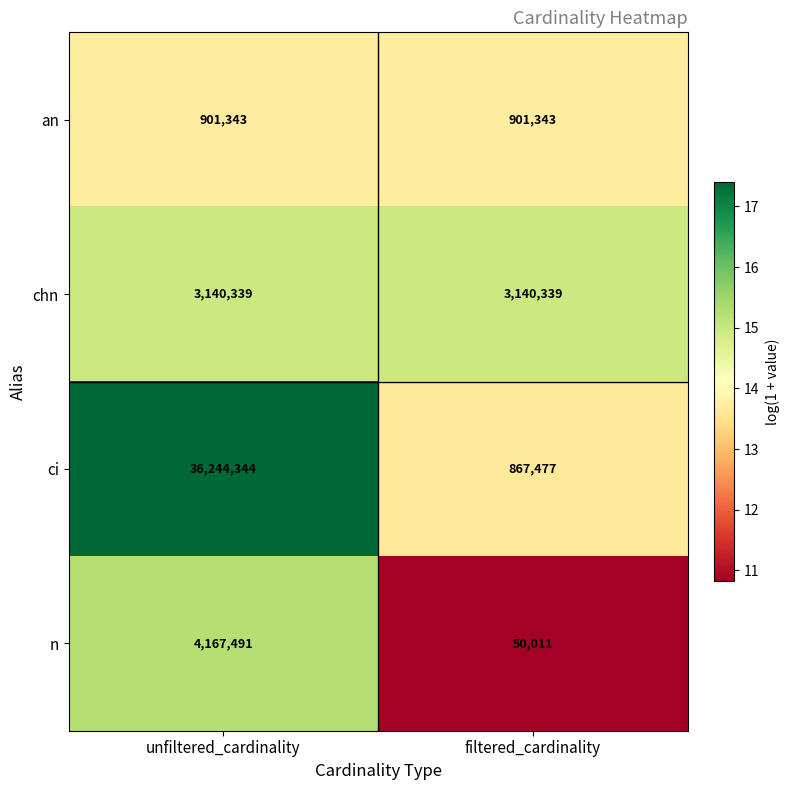

What is the spread (max minus min) of values at filtered_cardinality?

3090328